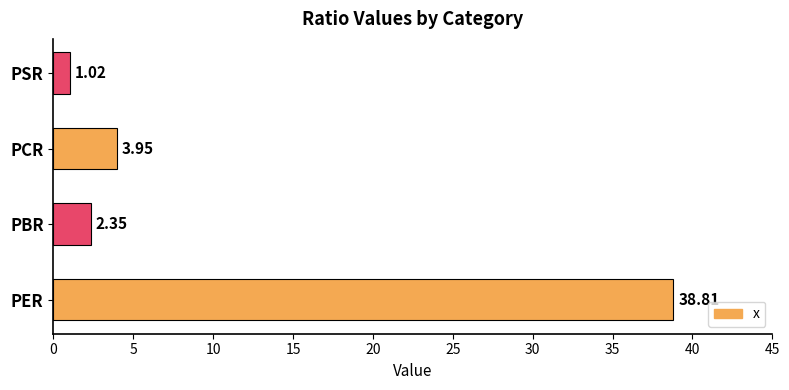

What is the sum of the values at PCR and PSR?

5.0